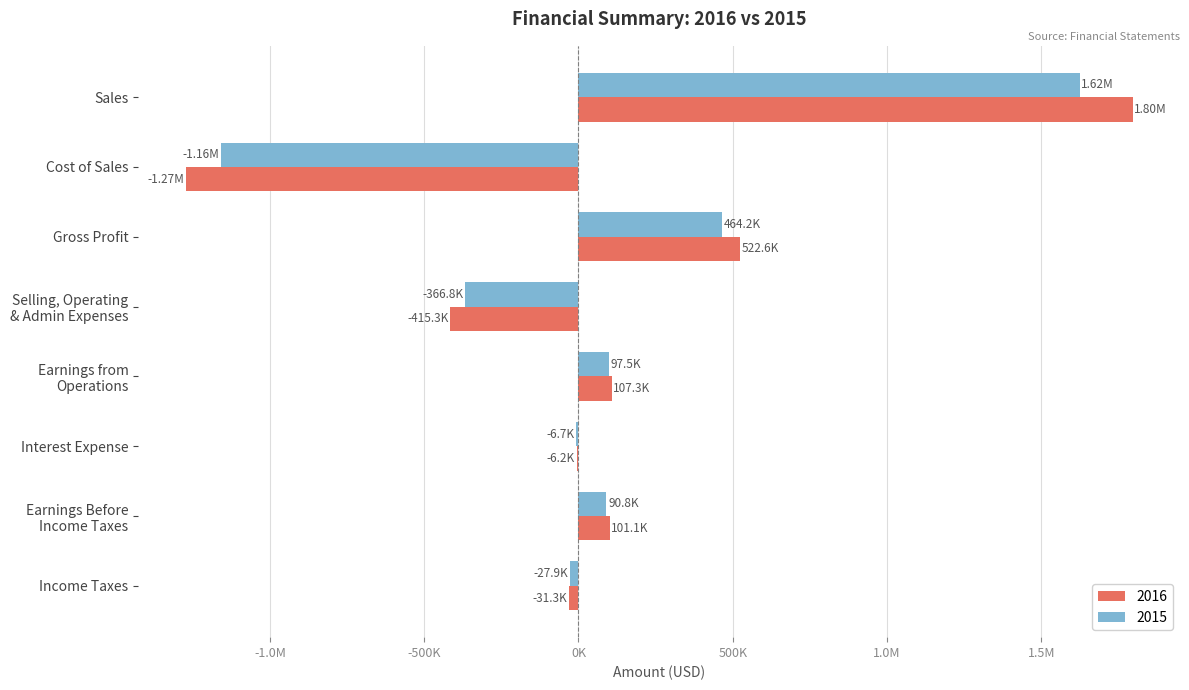

What are all the series names shown in the legend?

2016, 2015